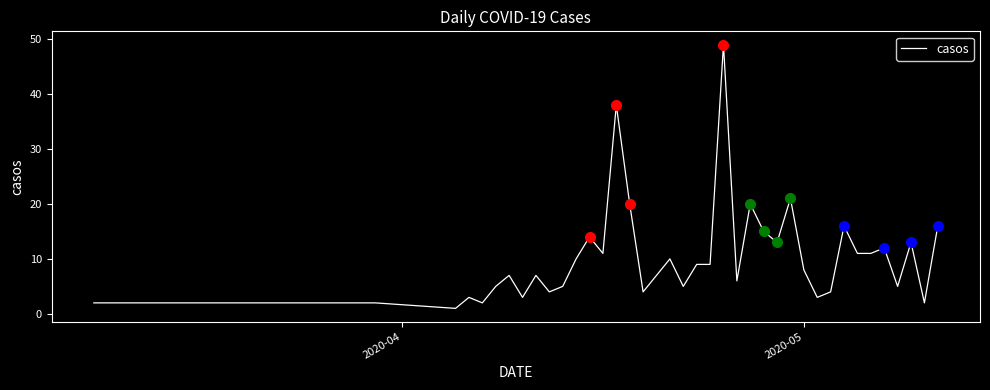

What is the average value?

10